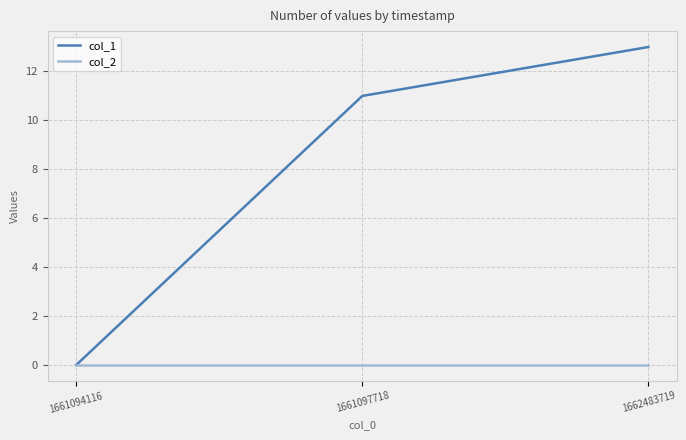

List the series in order of their peak value, lowest first.

col_2, col_1